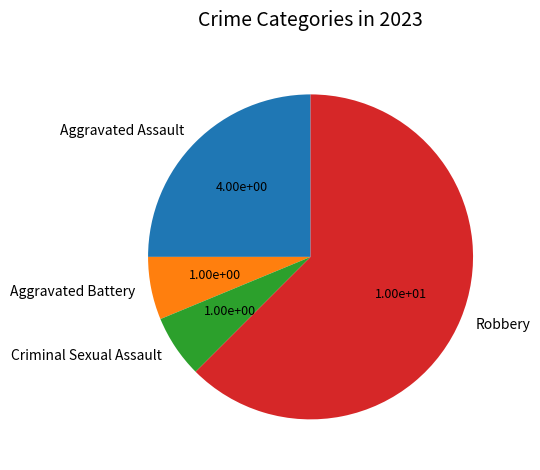

Which slice represents more than half of the pie?

Robbery